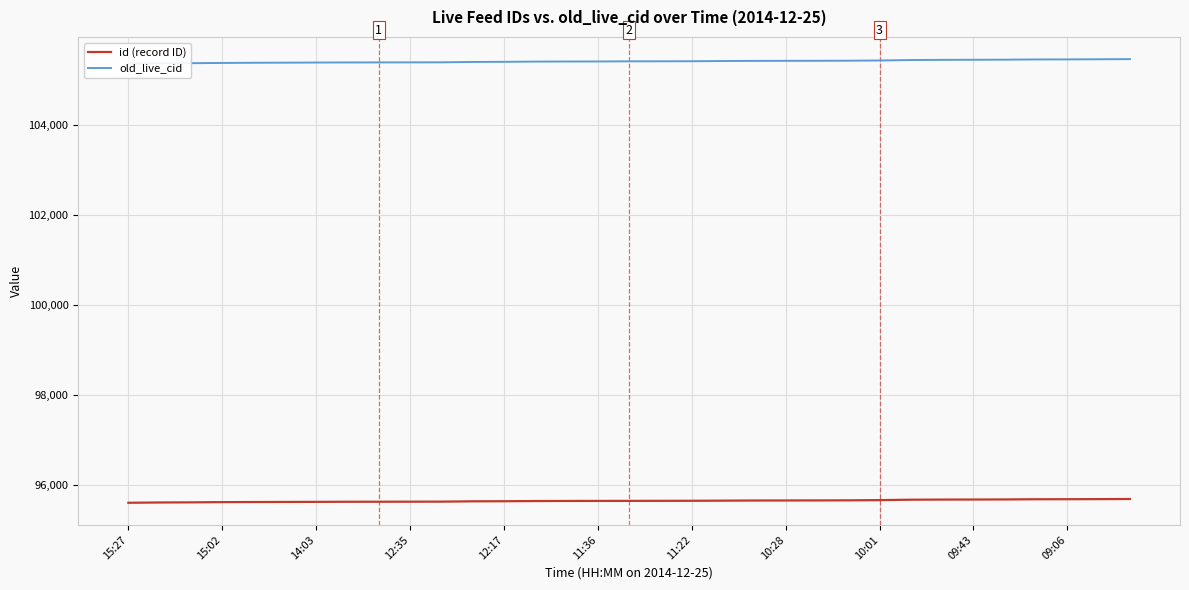

Between 15:27 and 11, which series saw the biggest shift?

old_live_cid